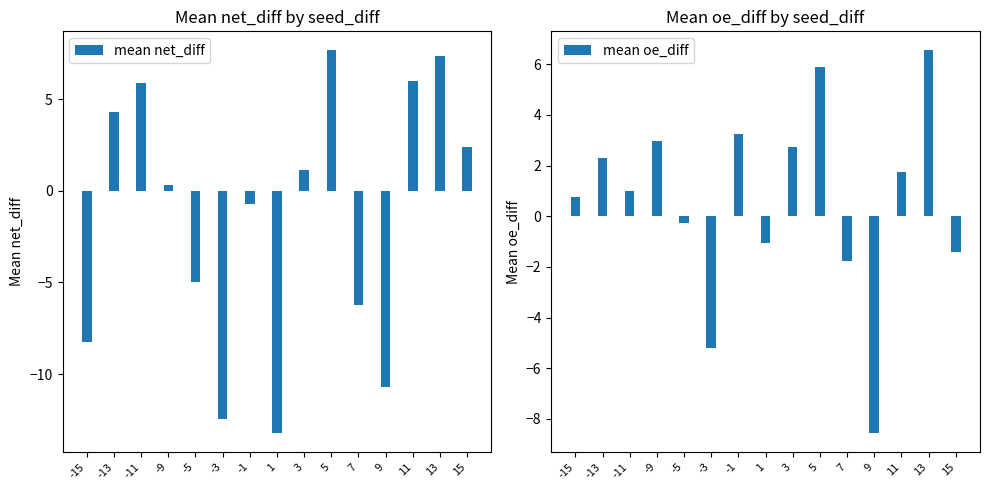

Reading right to left, transcribe all the data shown in this chart.

mean net_diff: 2.4	7.3	6.0	-10.7	-6.2	7.7	1.1	-13.2	-0.7	-12.5	-5.0	0.3	5.9	4.3	-8.3
mean oe_diff: -1.4	6.5	1.7	-8.5	-1.8	5.9	2.7	-1.0	3.2	-5.2	-0.3	3.0	1.0	2.3	0.8